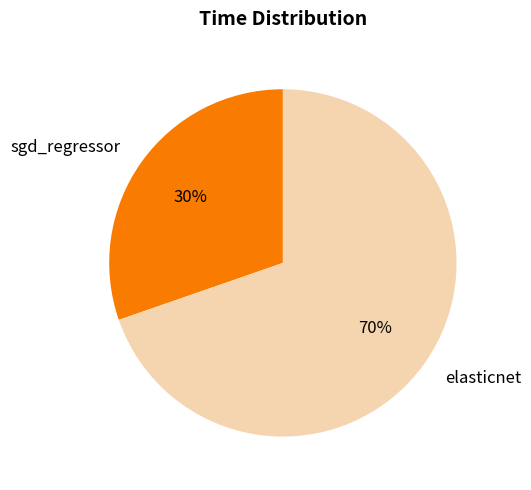

Count the number of slices in the pie.

2